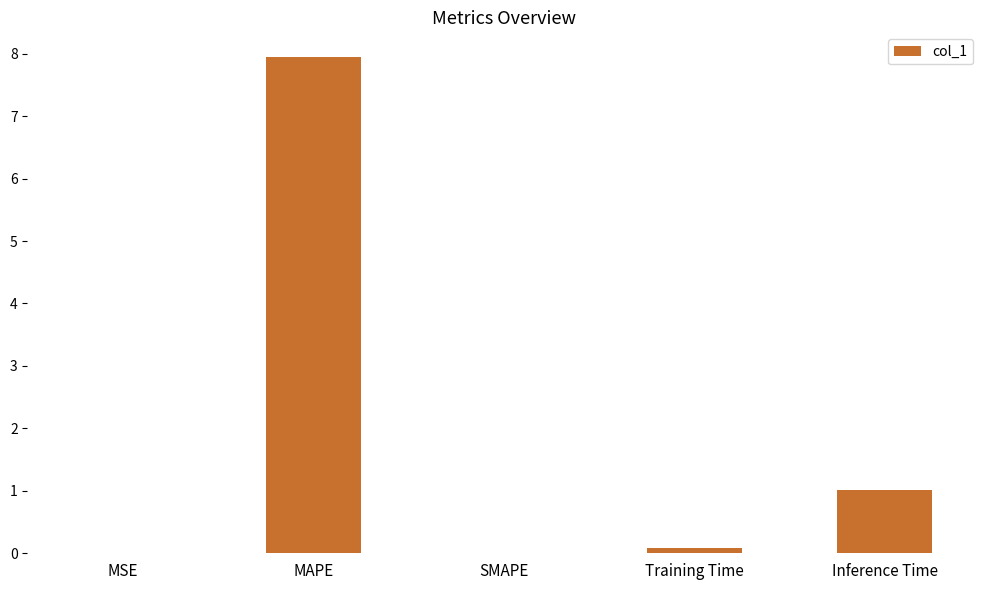

What is the sum of all values?

9.0